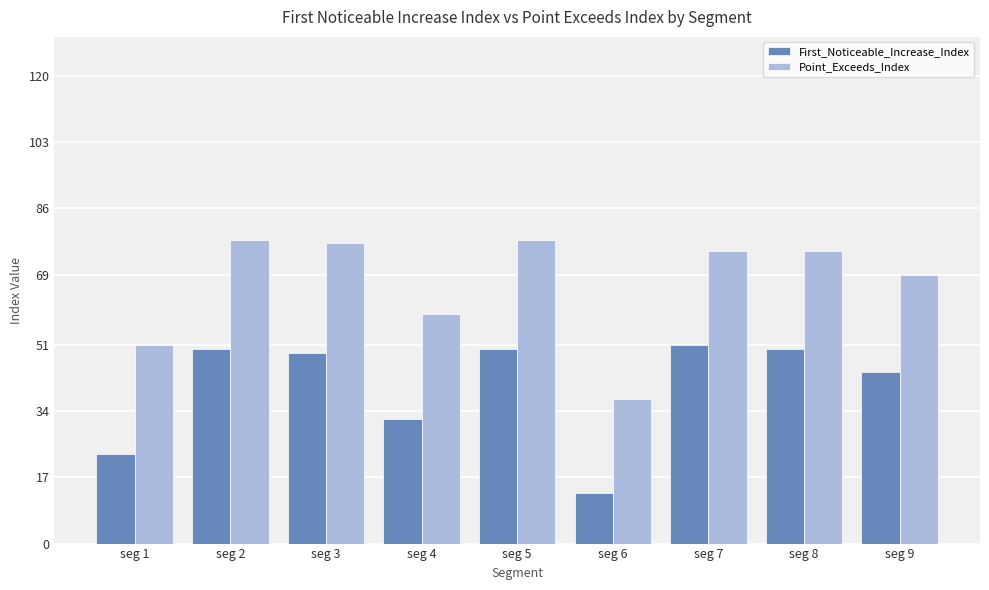

What is the average value of the First_Noticeable_Increase_Index series?

40